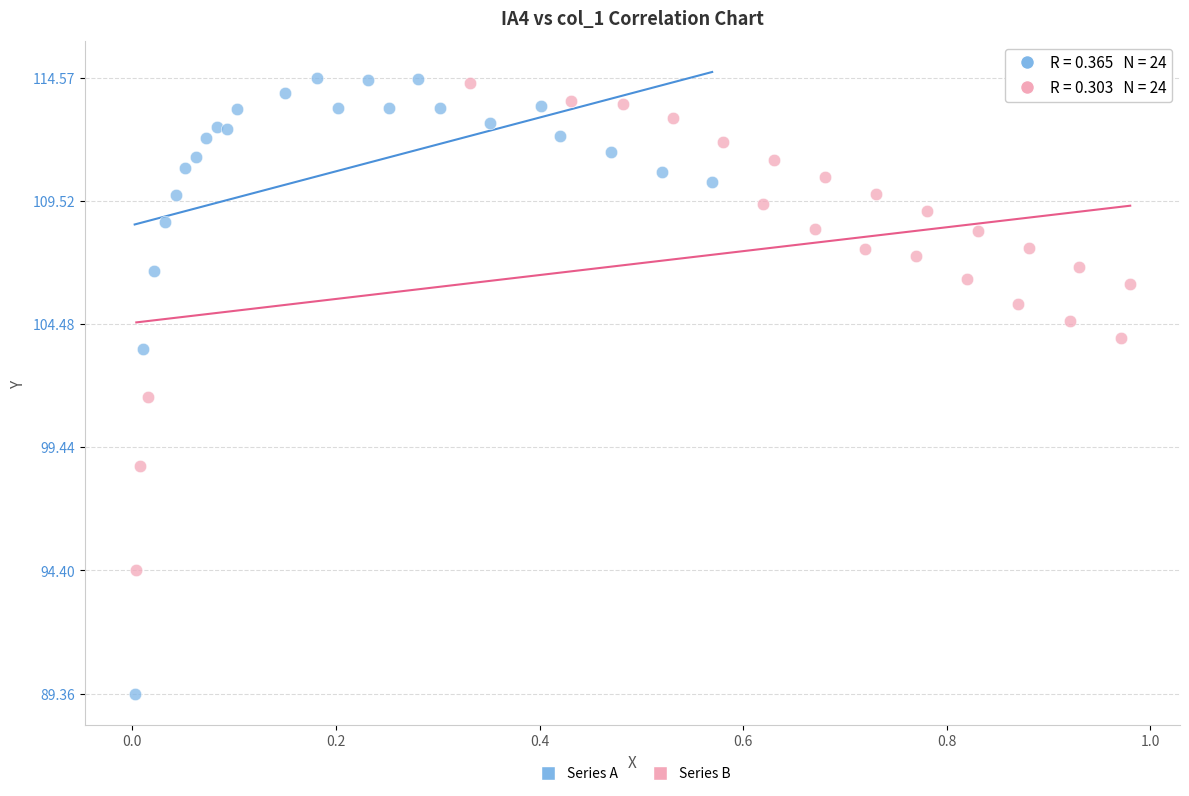

Which series contains the lowest Y value?

Series A